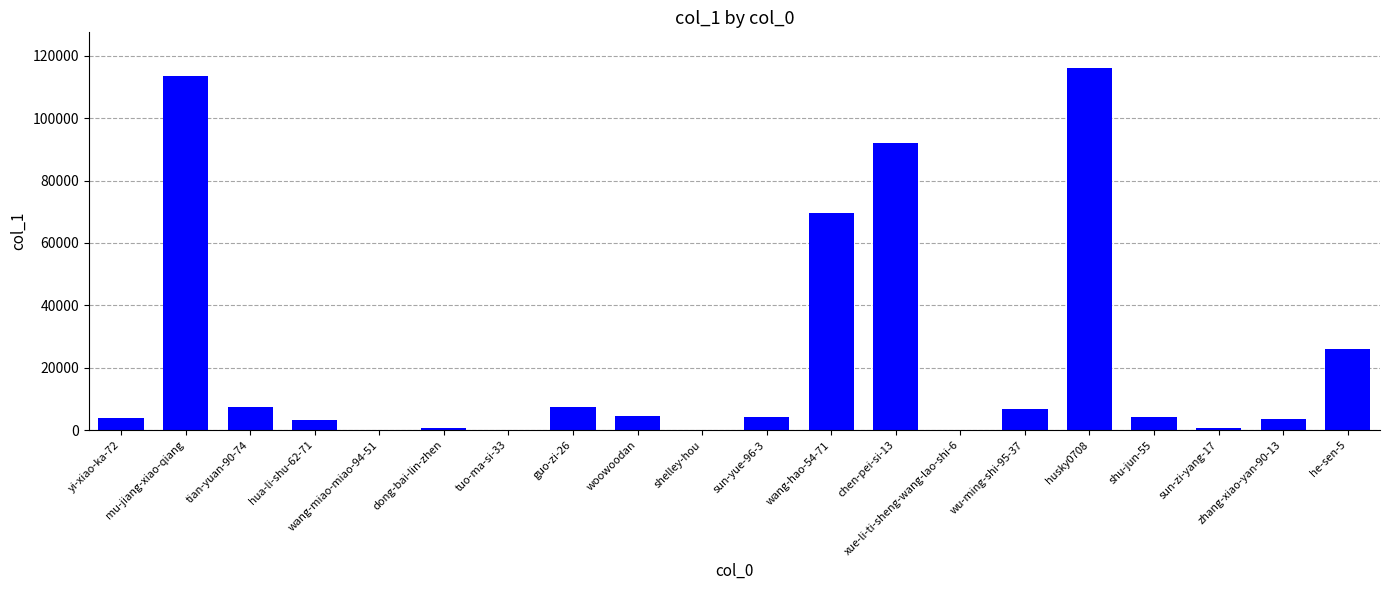

What is the sum of all values?

465020